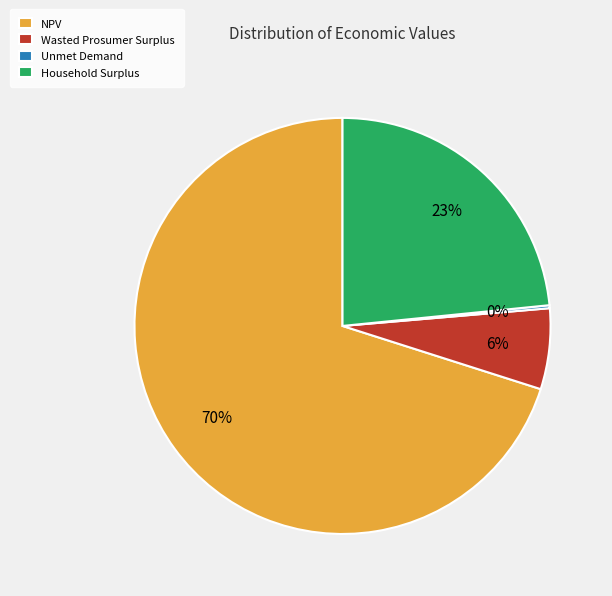

To the nearest percent, what is the average slice percentage?

25%